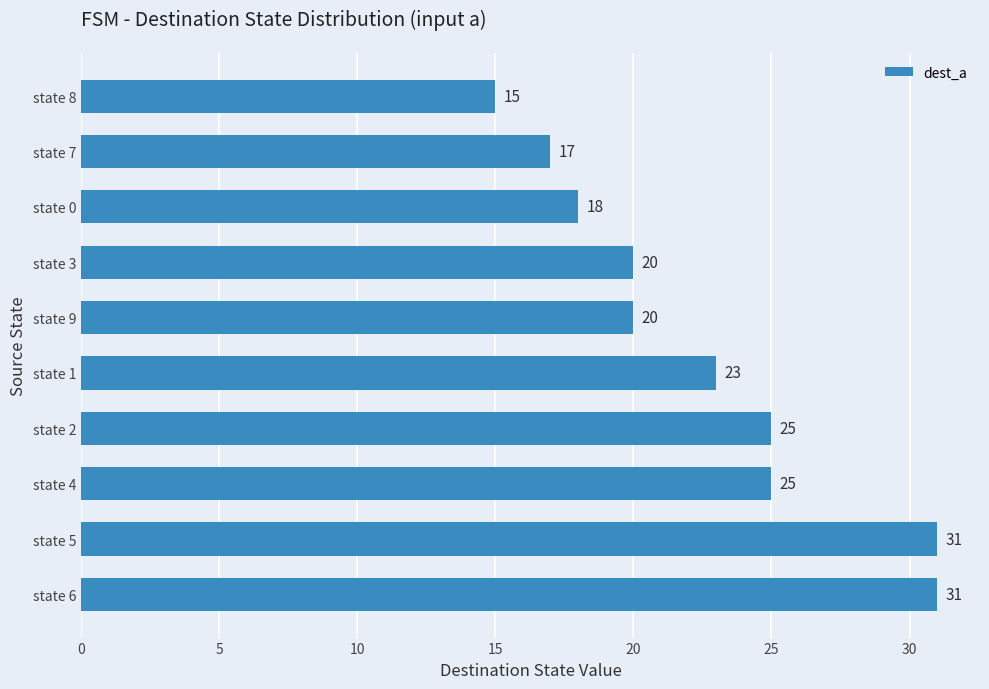

What is the maximum value shown in the chart?

31